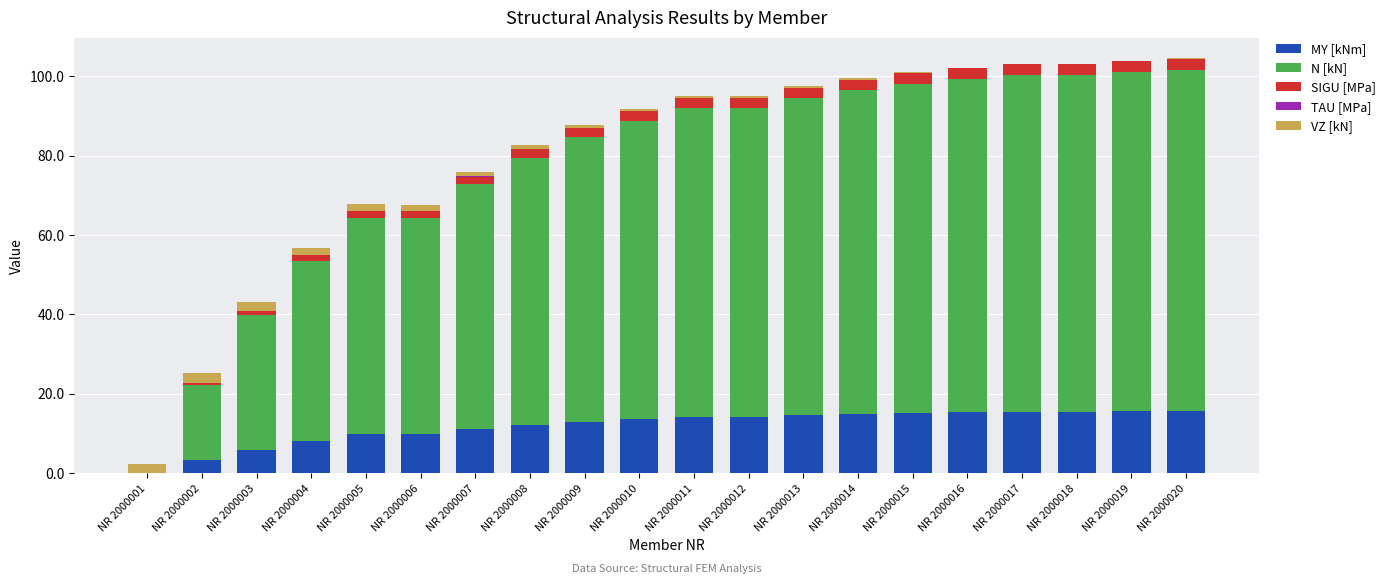

True or false: MY [kNm] has a value of 3.6 at NR 2000018.

False